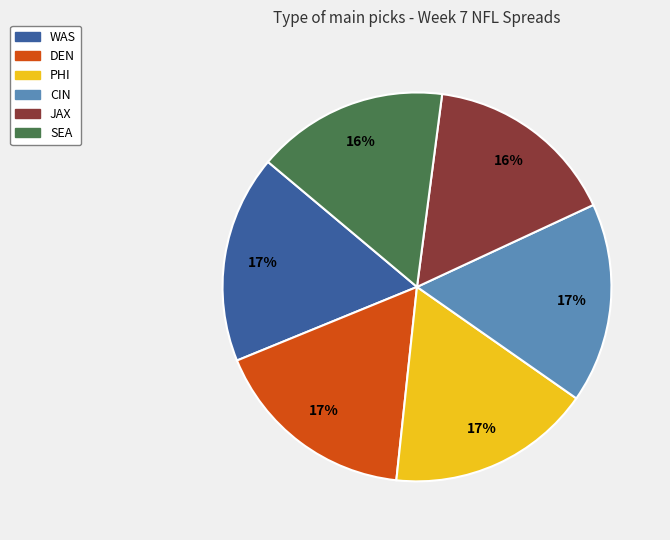

Do DEN and SEA together represent more than half of the pie?

No